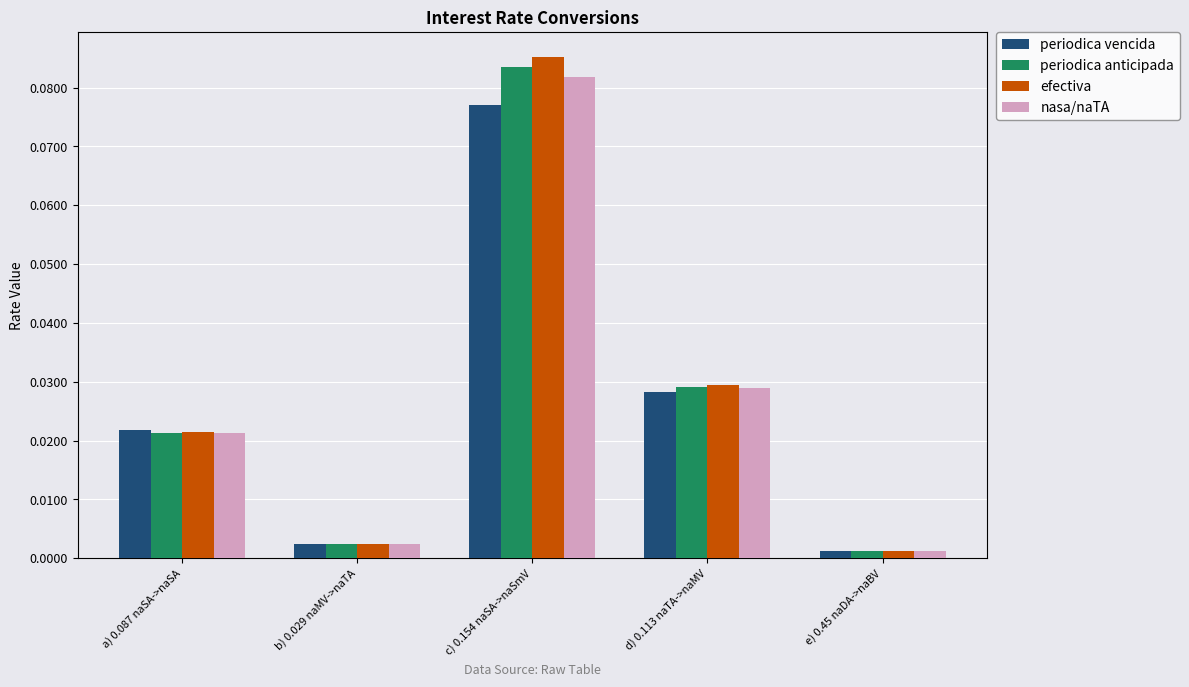

Rank the series by their maximum value, from highest to lowest.

efectiva, periodica anticipada, nasa/naTA, periodica vencida